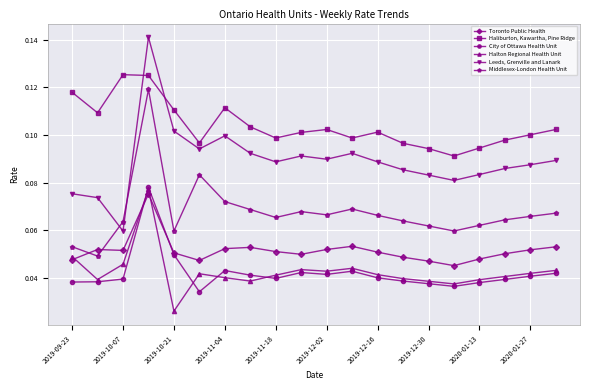

Which series has the largest range (max minus min)?

Leeds, Grenville and Lanark